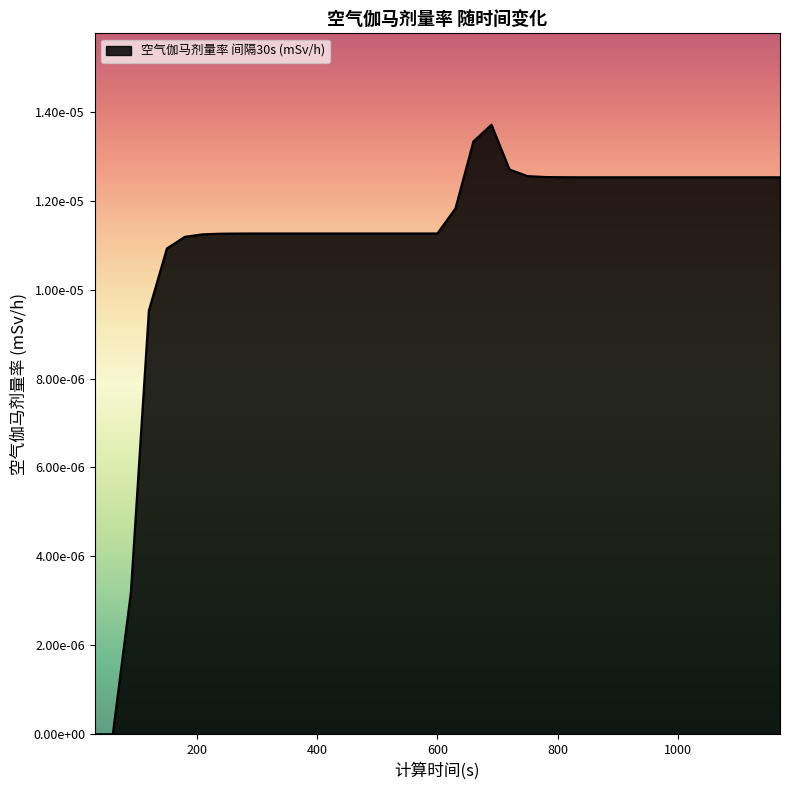

Rank the categories by value from lowest to highest.

30, 60, 90, 120, 150, 180, 210, 240, 270, 300, 330, 360, 390, 420, 450, 480, 510, 540, 570, 600, 630, 840, 870, 900, 930, 960, 990, 1020, 1050, 1080, 1110, 1140, 1170, 810, 780, 750, 720, 660, 690